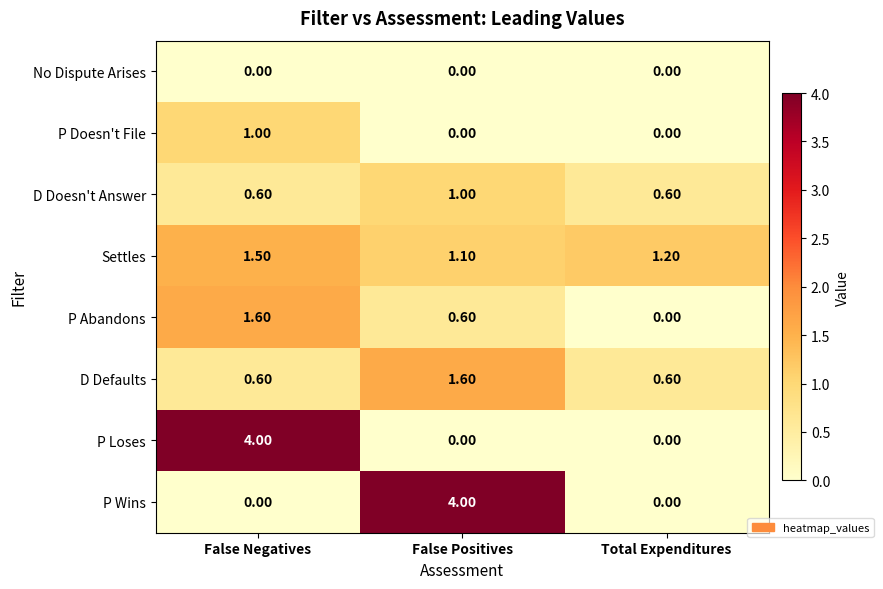

What is the sum of the D Doesn't Answer values at False Negatives and False Positives?

1.6